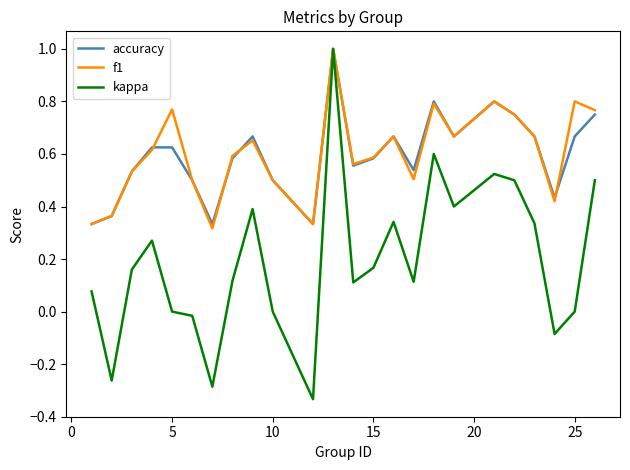

How many interior local peaks does the f1 series have?

7